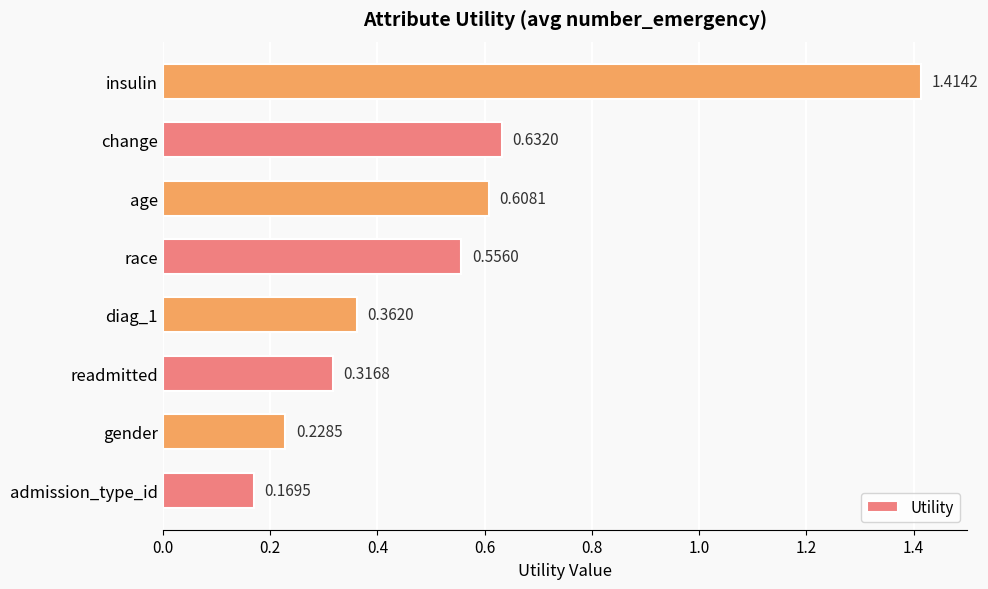

What is the sum of all values?

4.3